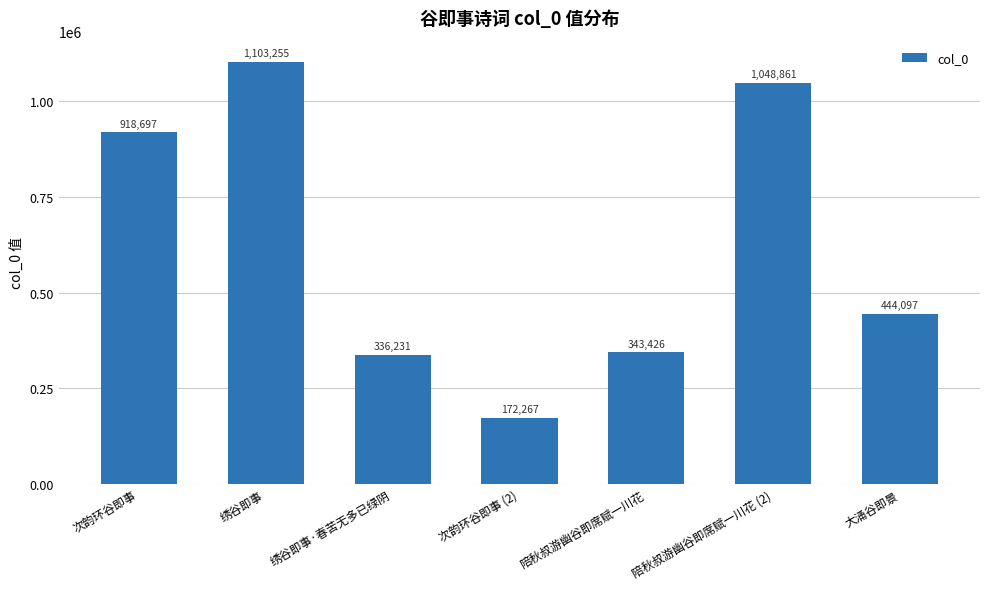

Which label corresponds to the smallest value in the chart?

次韵环谷即事 (2)